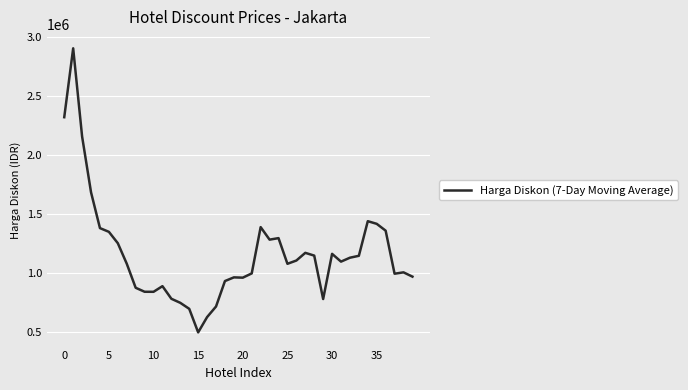

What is the smallest value displayed?

496155.3